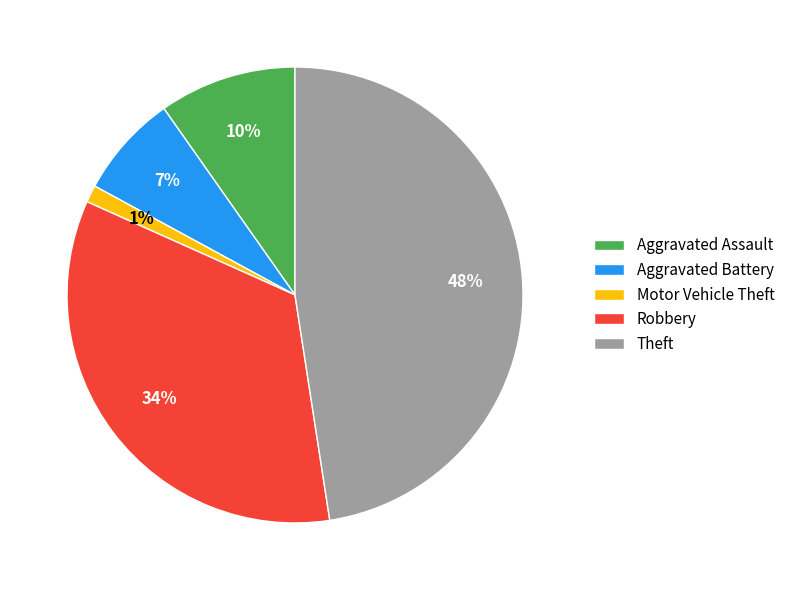

How many slices are in this pie chart?

5